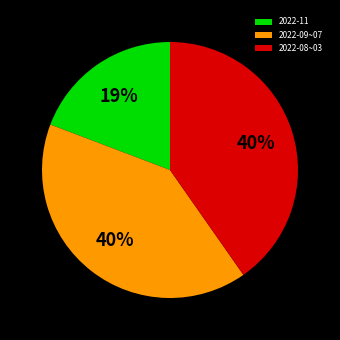

What is the ratio of the value at 2022-08~03 to the value at 2022-11?

2.1